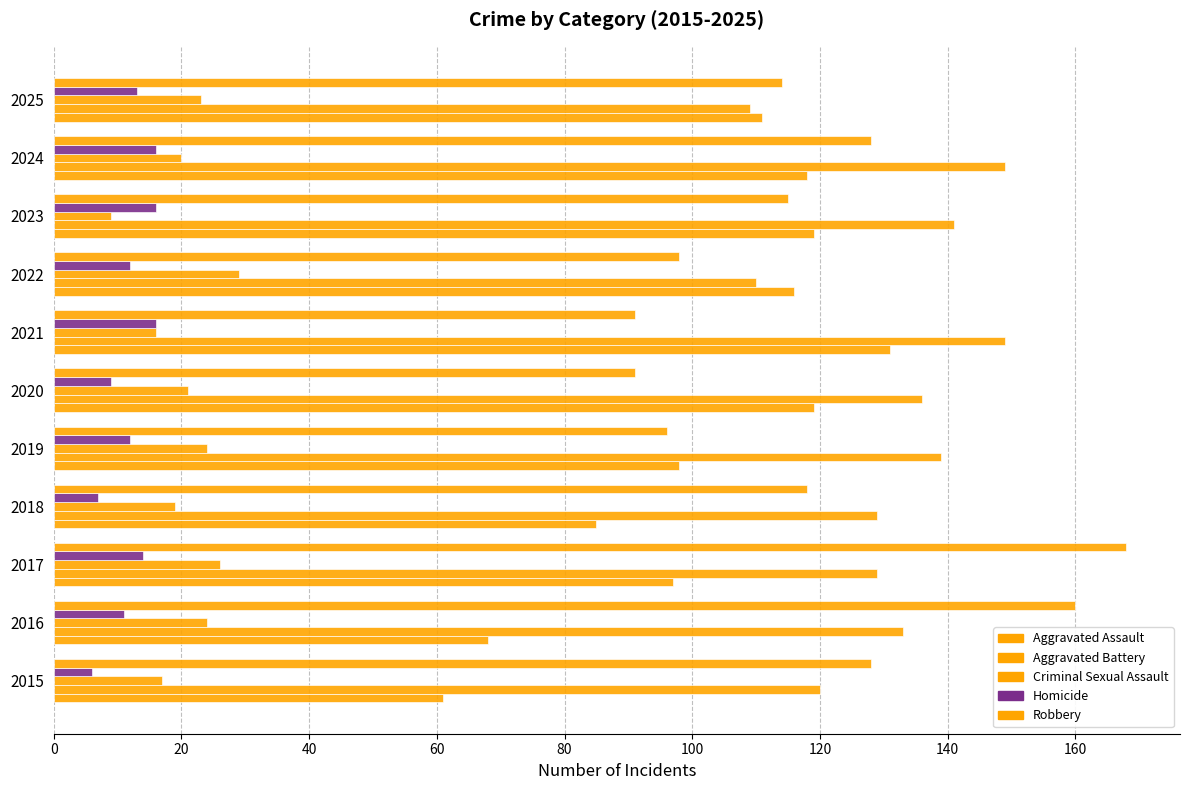

Count the number of categories in the chart.

11